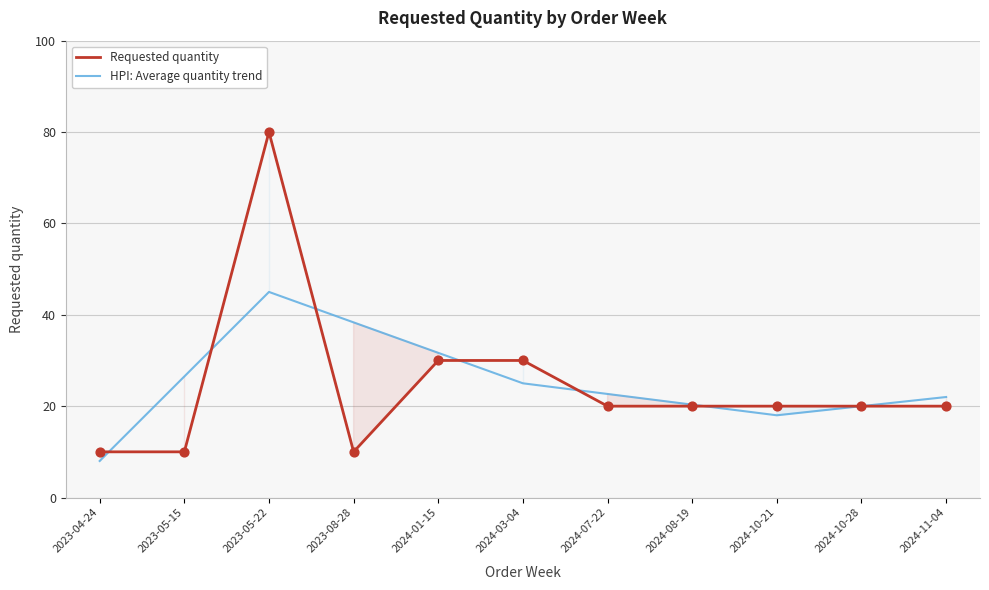

Which series has the largest total across all categories?

HPI: Average quantity trend